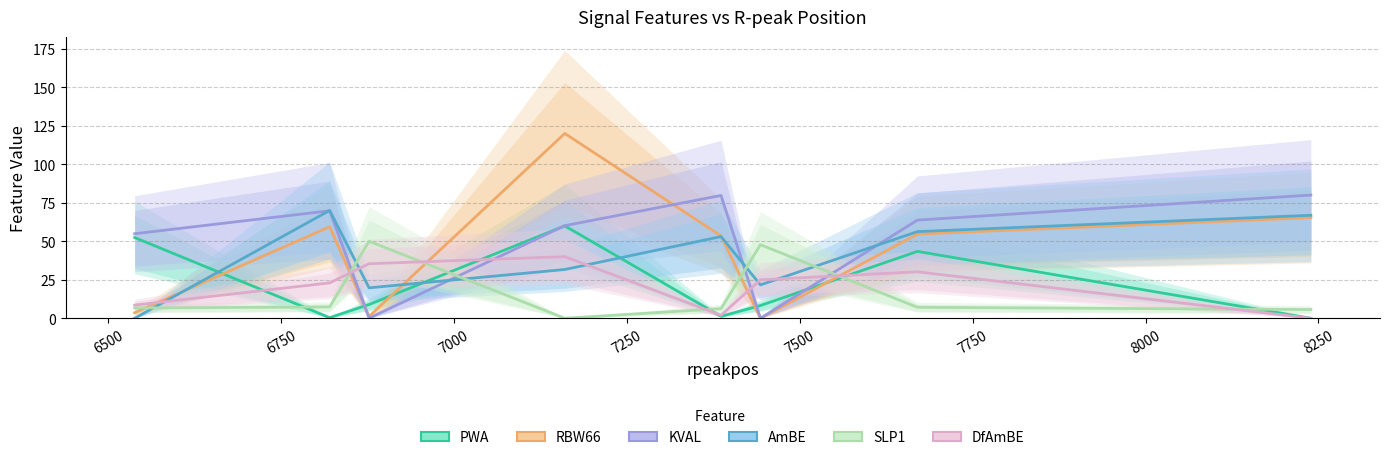

What is the sum of all DfAmBE values?

163.9